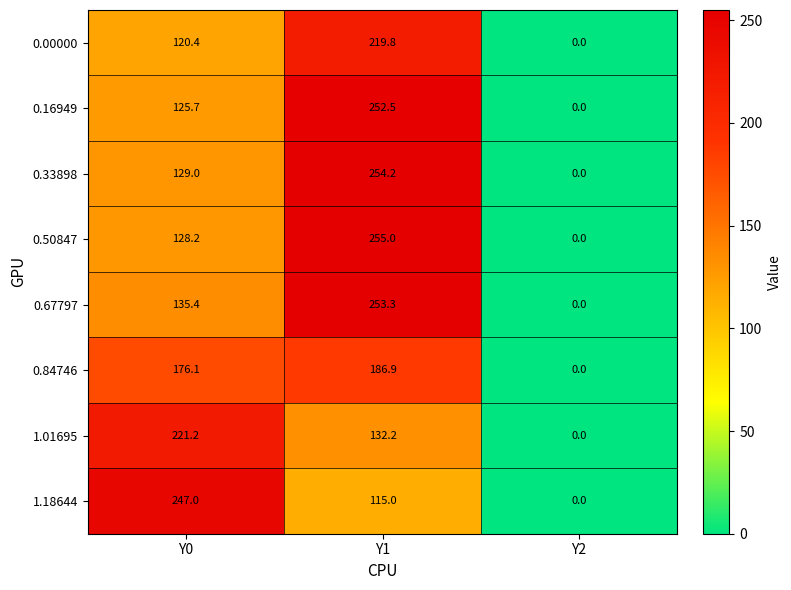

What is the difference between the highest and lowest values at Y0?

126.6